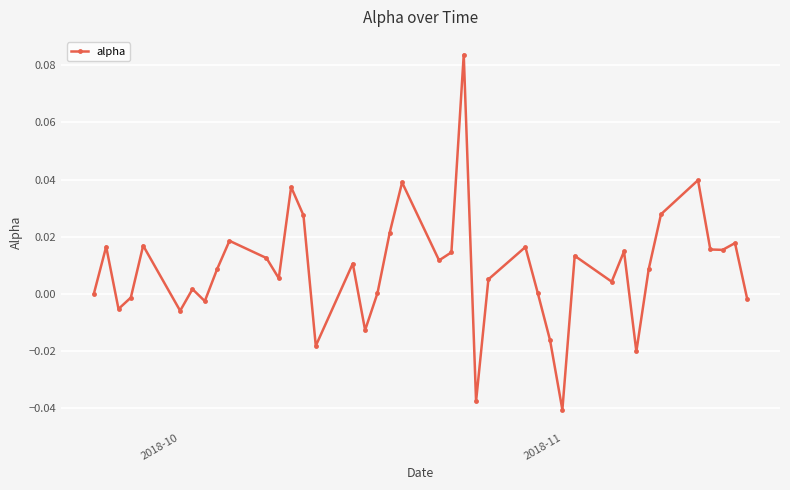

What is the sum of all values?

0.3